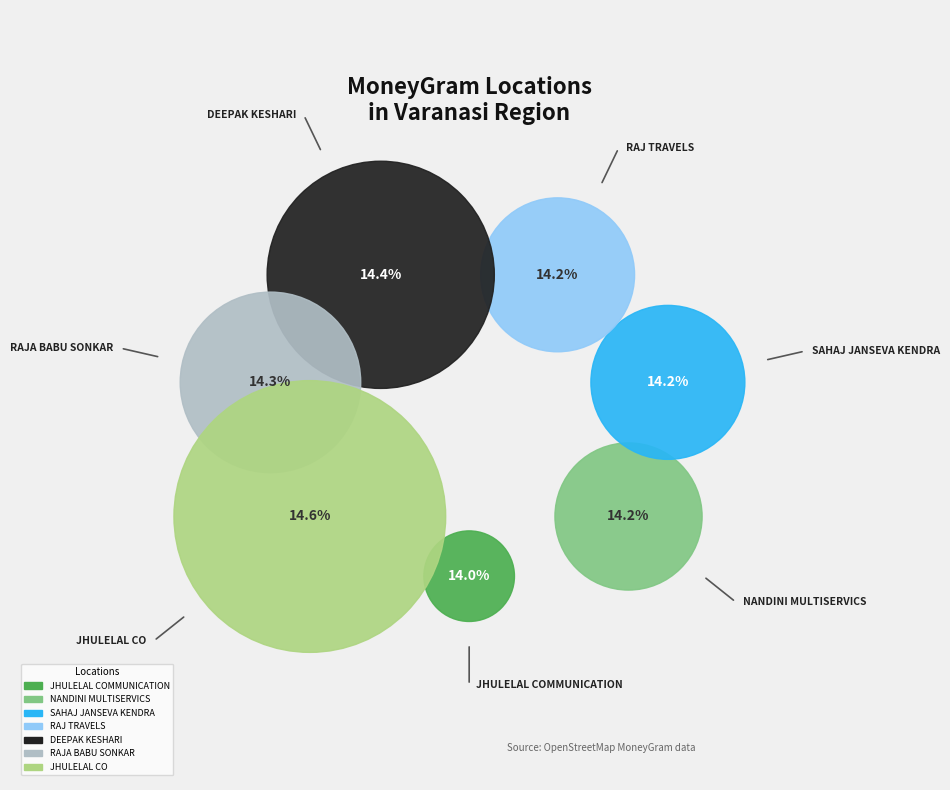

What percentage is NOT represented by JHULELAL CO?

85.4%